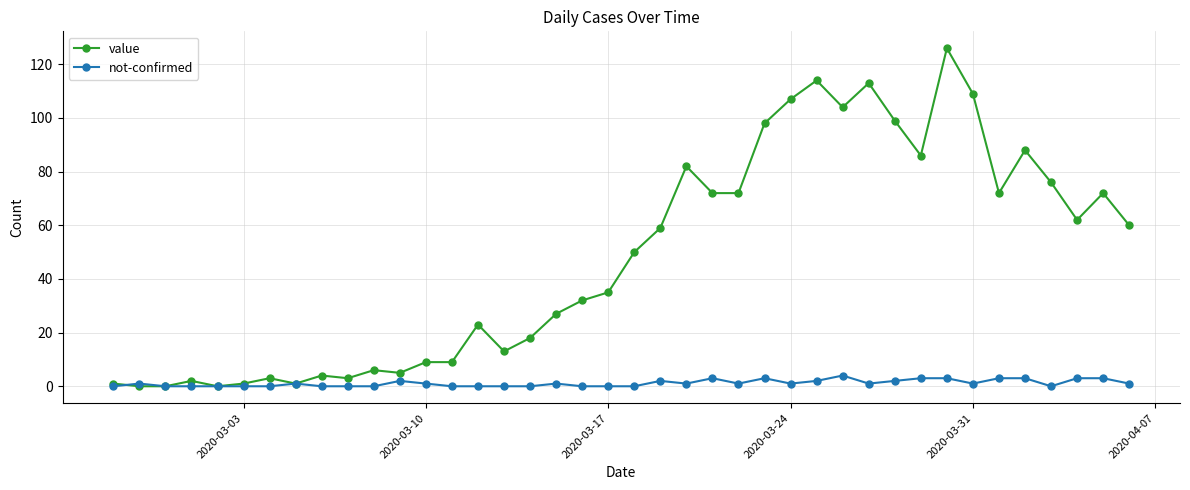

Rank the series by their maximum value, from lowest to highest.

not-confirmed, value